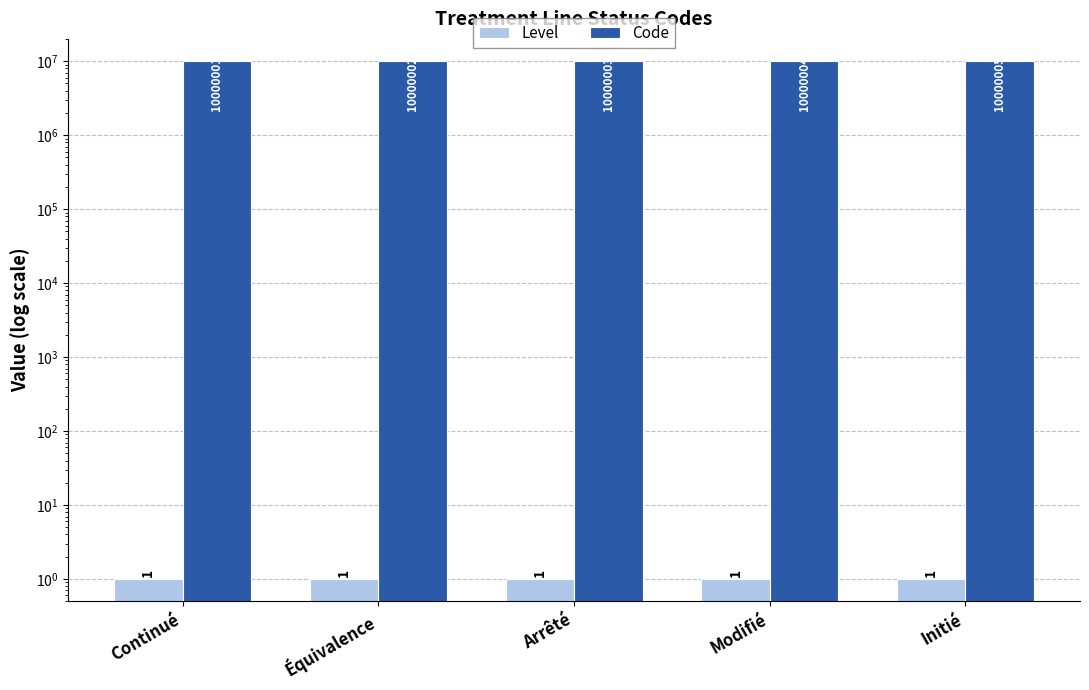

At which label is Code closest to 10000003?

Arrêté